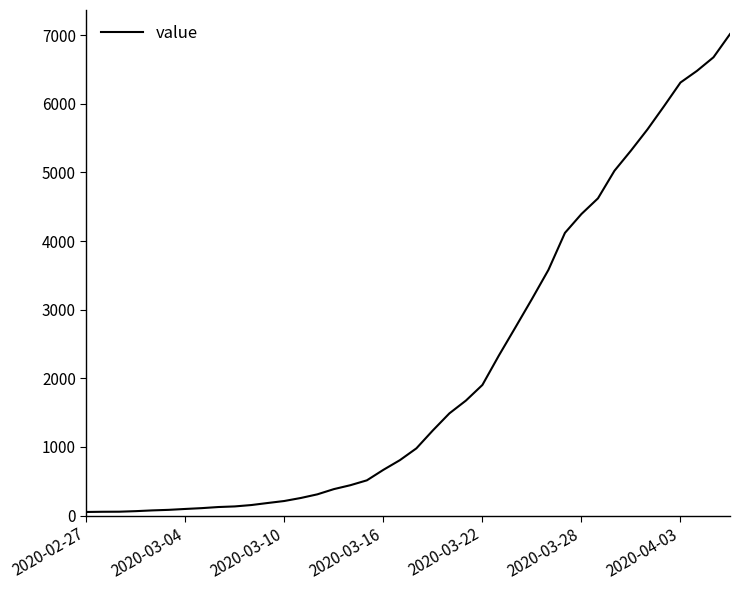

Is this an area chart (filled region under the line)?

No